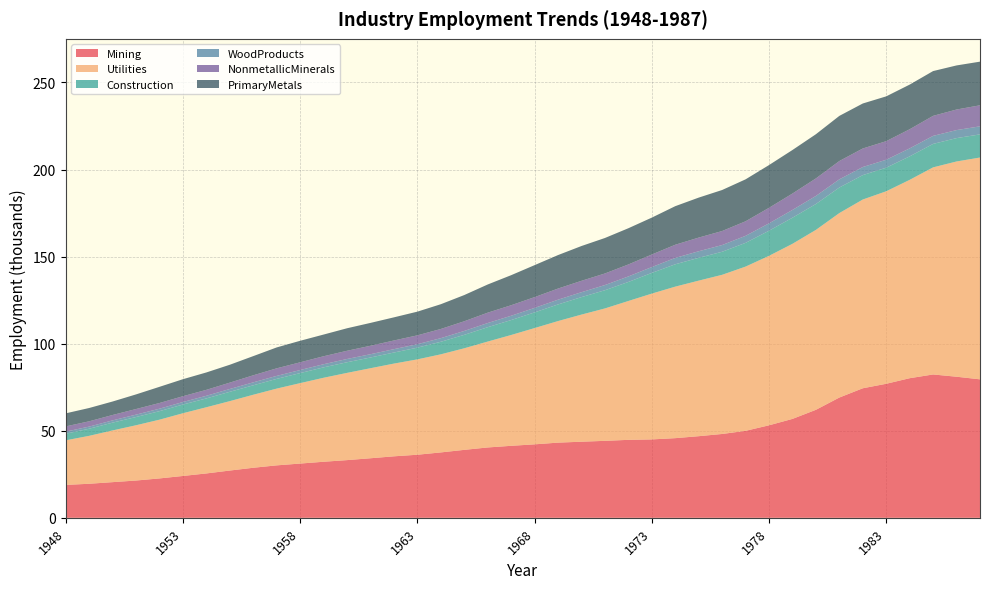

Reading left to right, list all the values displayed in this chart.

Mining: 1948=18.9	1949=19.6	1950=20.5	1951=21.4	1952=22.6	1953=24.0	1954=25.5	1955=27.2	1956=28.8	1957=30.1	1958=31.2	1959=32.2	1960=33.1	1961=34.2	1962=35.3	1963=36.2	1964=37.6	1965=39.0	1966=40.4	1967=41.4	1968=42.2	1969=43.2	1970=43.7	1971=44.2	1972=44.8	1973=45.0	1974=45.8	1975=46.9	1976=48.1	1977=50.0	1978=53.1	1979=56.8	1980=62.0	1981=69.1	1982=74.4	1983=77.0	1984=80.2	1985=82.3	1986=81.0	1987=79.5
Utilities: 1948=25.6	1949=27.5	1950=29.7	1951=31.7	1952=33.7	1953=36.0	1954=38.0	1955=39.9	1956=41.9	1957=44.1	1958=46.2	1959=48.2	1960=50.1	1961=51.7	1962=53.2	1963=54.8	1964=56.3	1965=58.3	1966=60.8	1967=63.6	1968=66.8	1969=69.8	1970=73.0	1971=76.0	1972=79.7	1973=83.7	1974=87.0	1975=89.3	1976=91.4	1977=94.3	1978=97.3	1979=100.5	1980=103.3	1981=105.9	1982=108.4	1983=110.5	1984=113.9	1985=118.9	1986=123.6	1987=127.4
Construction: 1948=3.8	1949=4.1	1950=4.5	1951=4.7	1952=4.9	1953=5.0	1954=5.1	1955=5.4	1956=5.4	1957=5.6	1958=5.8	1959=6.0	1960=6.1	1961=6.2	1962=6.4	1963=6.7	1964=7.2	1965=7.7	1966=8.2	1967=8.6	1968=9.0	1969=9.6	1970=10.0	1971=10.5	1972=10.9	1973=11.9	1974=12.8	1975=13.1	1976=13.2	1977=13.6	1978=14.4	1979=15.0	1980=14.9	1981=14.7	1982=14.0	1983=13.6	1984=13.5	1985=13.5	1986=13.4	1987=13.3
WoodProducts: 1948=1.2	1949=1.2	1950=1.3	1951=1.4	1952=1.4	1953=1.5	1954=1.5	1955=1.6	1956=1.7	1957=1.7	1958=1.8	1959=1.8	1960=1.9	1961=1.9	1962=1.9	1963=2.0	1964=2.1	1965=2.2	1966=2.4	1967=2.5	1968=2.6	1969=2.7	1970=2.8	1971=3.0	1972=3.2	1973=3.4	1974=3.6	1975=3.8	1976=3.9	1977=4.0	1978=4.2	1979=4.5	1980=4.6	1981=4.7	1982=4.7	1983=4.6	1984=4.6	1985=4.6	1986=4.6	1987=4.6
NonmetallicMinerals: 1948=3.0	1949=3.0	1950=3.1	1951=3.2	1952=3.3	1953=3.3	1954=3.4	1955=3.6	1956=4.0	1957=4.3	1958=4.4	1959=4.6	1960=4.7	1961=4.8	1962=5.0	1963=5.1	1964=5.3	1965=5.6	1966=6.0	1967=6.0	1968=6.2	1969=6.4	1970=6.5	1971=6.7	1972=6.9	1973=7.2	1974=7.6	1975=7.8	1976=8.1	1977=8.3	1978=8.9	1979=9.4	1980=10.1	1981=10.5	1982=10.6	1983=10.7	1984=11.0	1985=11.5	1986=11.8	1987=12.1
PrimaryMetals: 1948=7.5	1949=7.6	1950=7.7	1951=8.4	1952=9.3	1953=9.8	1954=10.0	1955=10.3	1956=11.0	1957=12.0	1958=12.4	1959=12.5	1960=12.9	1961=13.1	1962=13.3	1963=13.6	1964=14.2	1965=15.1	1966=16.2	1967=17.3	1968=18.4	1969=19.2	1970=20.0	1971=20.4	1972=20.8	1973=21.2	1974=22.1	1975=23.0	1976=23.6	1977=24.1	1978=24.6	1979=25.0	1980=25.4	1981=25.9	1982=25.8	1983=25.7	1984=25.6	1985=25.7	1986=25.3	1987=25.1